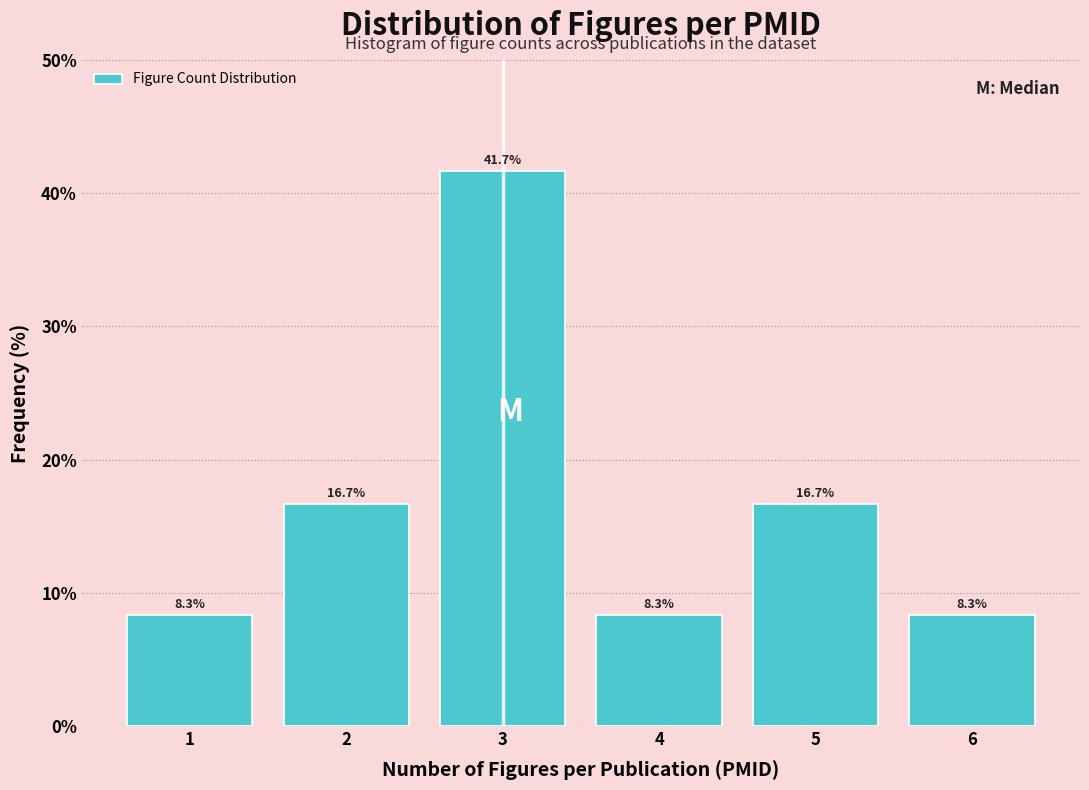

Reading left to right, list all the values displayed in this chart.

8.3	16.7	41.7	8.3	16.7	8.3